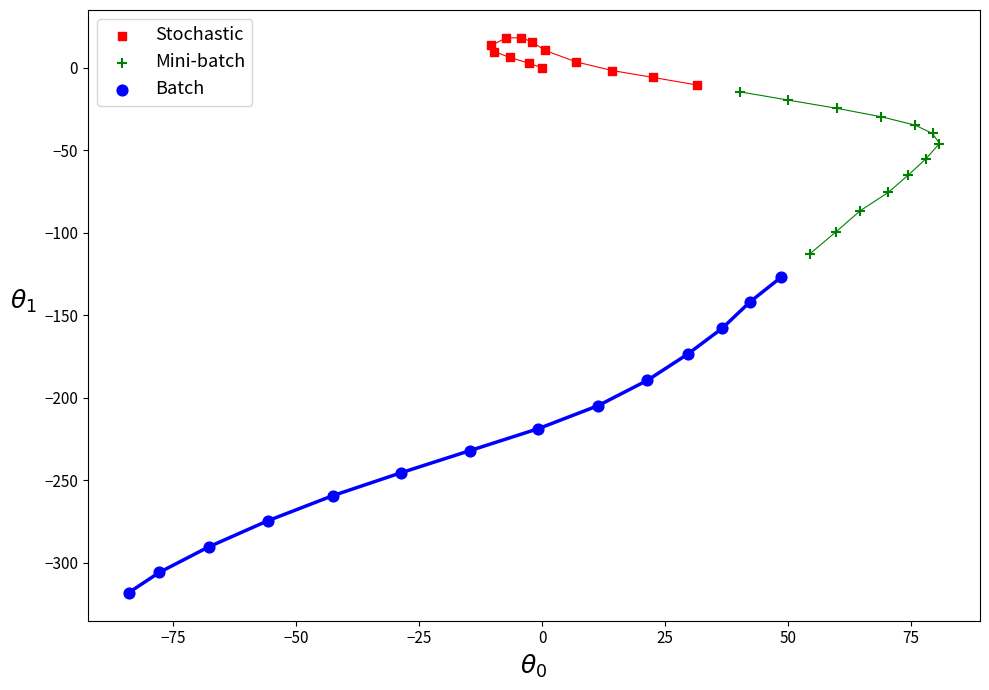

Which series reaches the minimum Y coordinate?

Batch